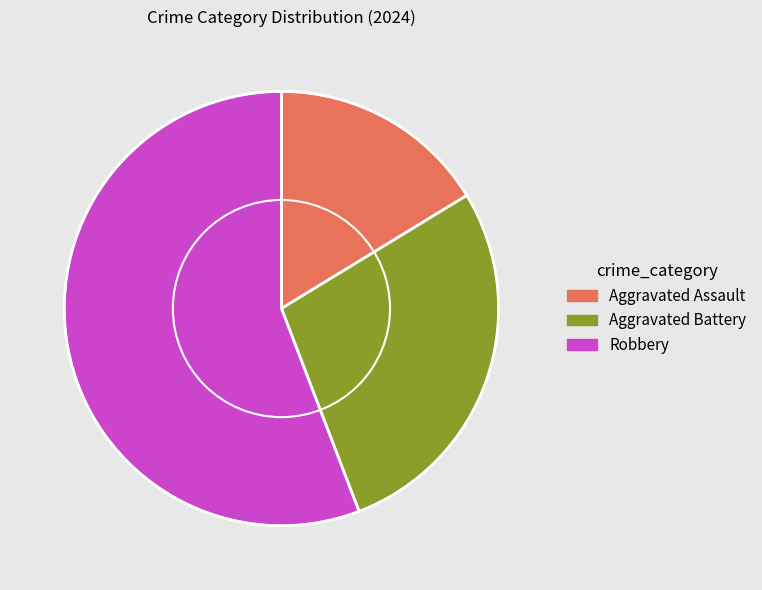

Does Robbery account for over 50% of the chart?

Yes